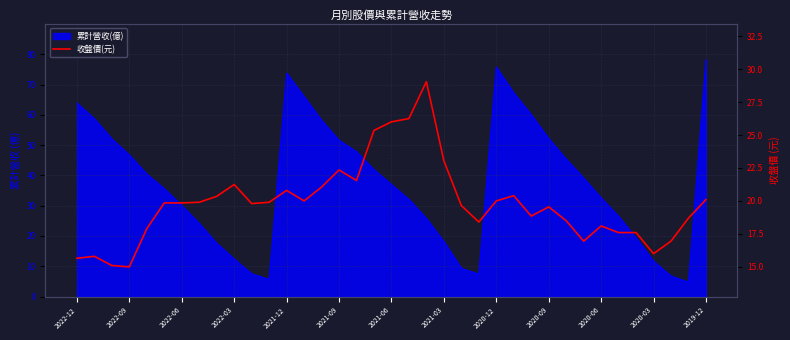

Does the chart display data point markers on the line(s)?

No